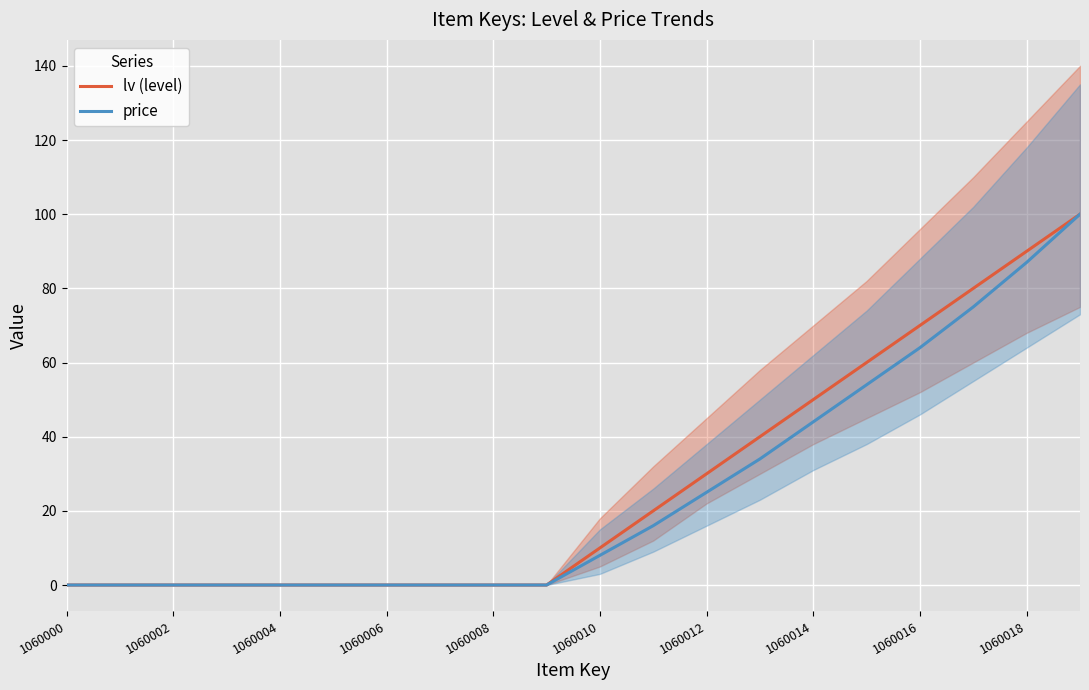

Reading left to right, extract all data points from this chart.

lv (level): 0	0	0	0	0	0	0	0	0	0	10	20	30	40	50	60	70	80	90	100
price: 0	0	0	0	0	0	0	0	0	0	8	16	25	34	44	54	64	75	87	100